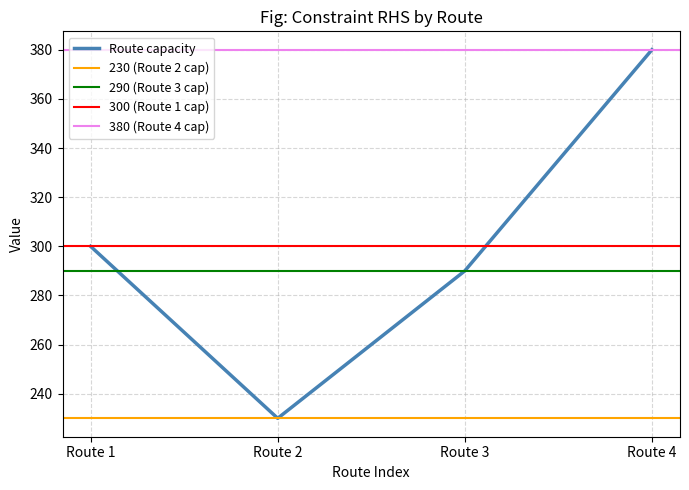

What is the difference between the maximum and minimum values?

150